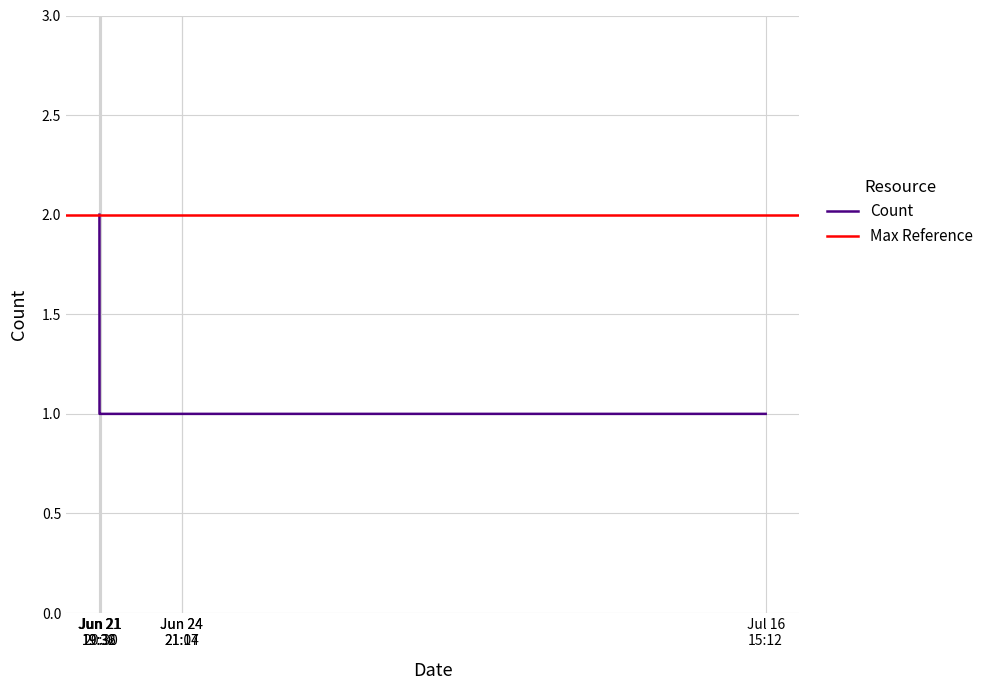

How many data points does each series have?

6